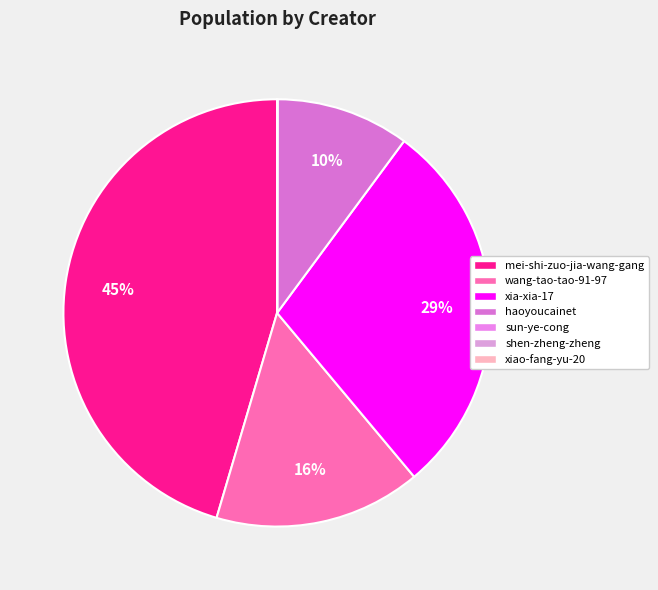

To the nearest percent, what is the difference between the haoyoucainet and mei-shi-zuo-jia-wang-gang slice percentages?

35%